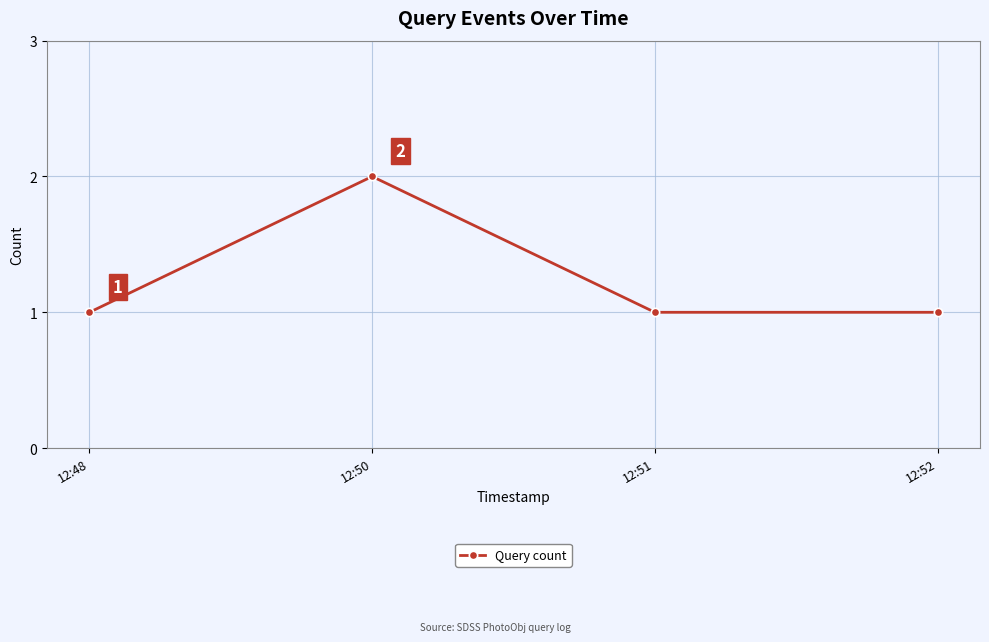

Approximately how many times larger is the value at 12:52 compared to 12:51?

1.0